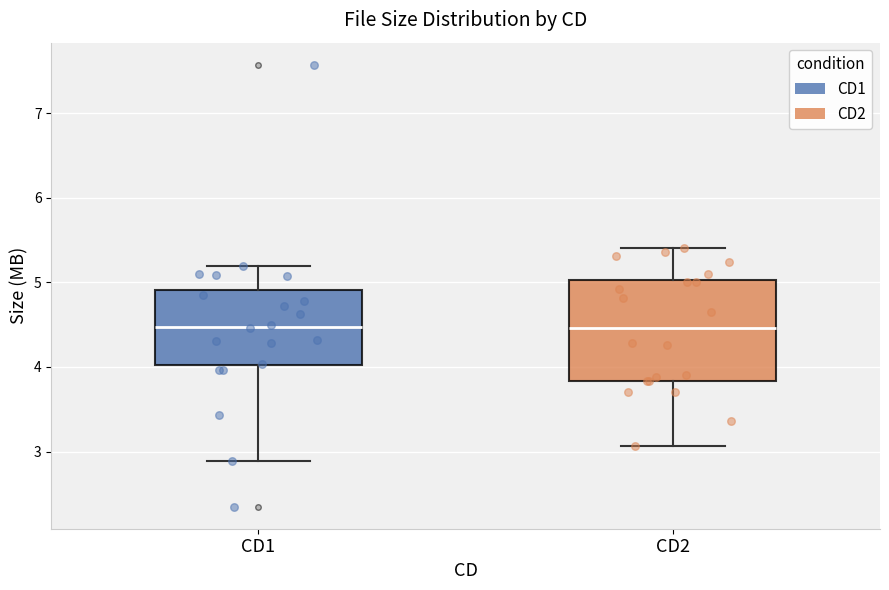

Where does the median line of the box for CD2 sit on the y-axis? The values are not printed on the chart, so give them approximately, as read against the axis.

4.5